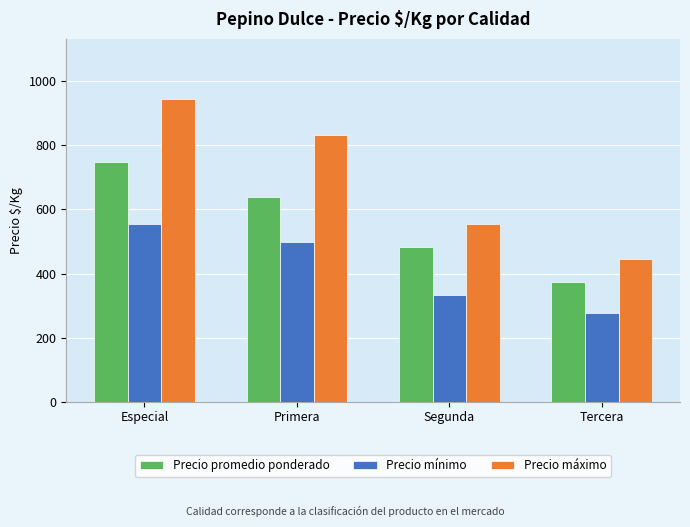

What is the label of the 1st bar from the right?

Tercera